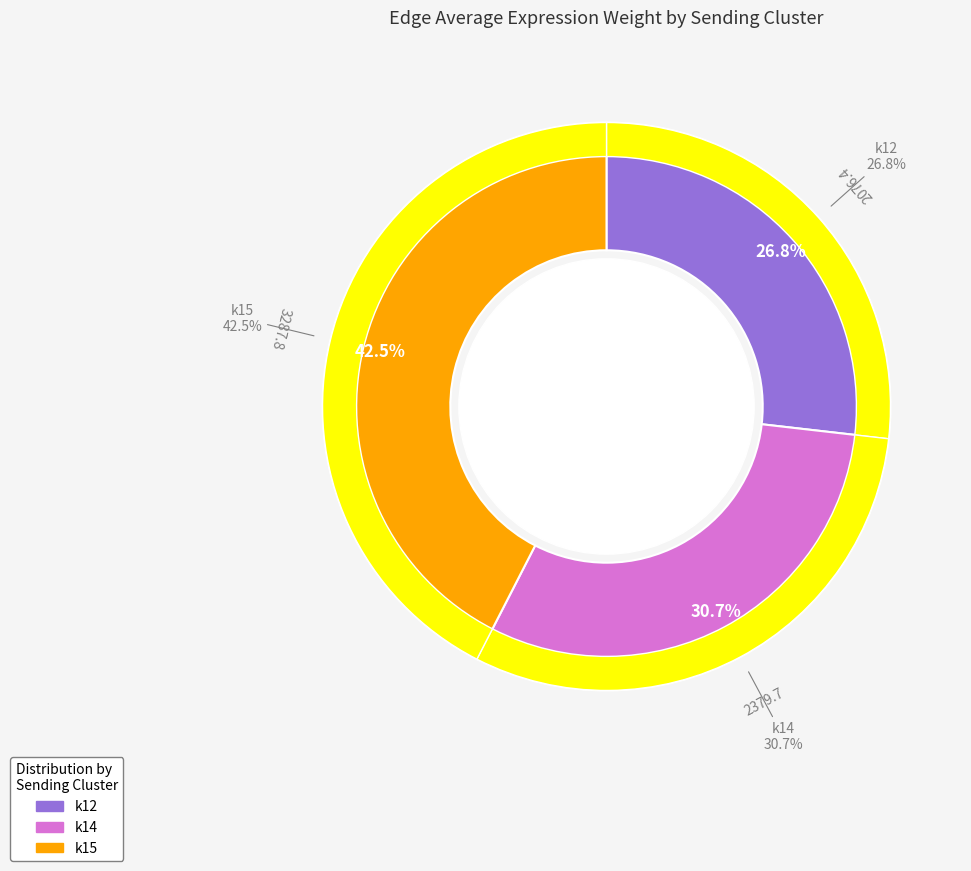

Is it true that k12 is 10% of the pie?

True